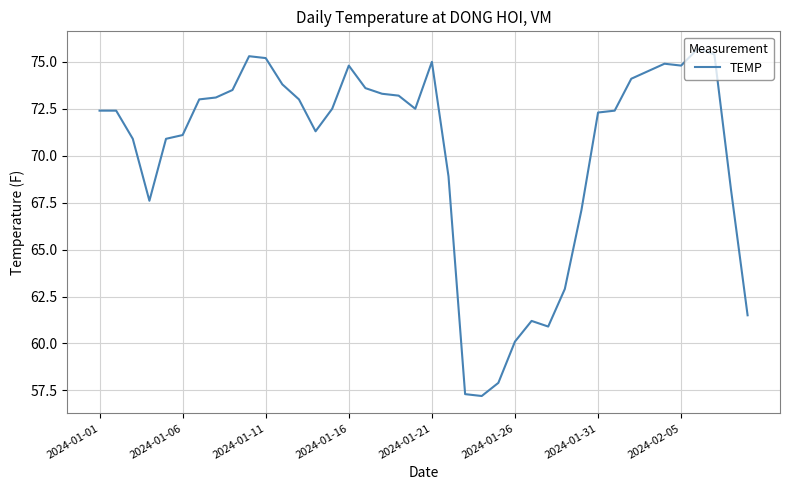

What is the minimum value shown in the chart?

57.2